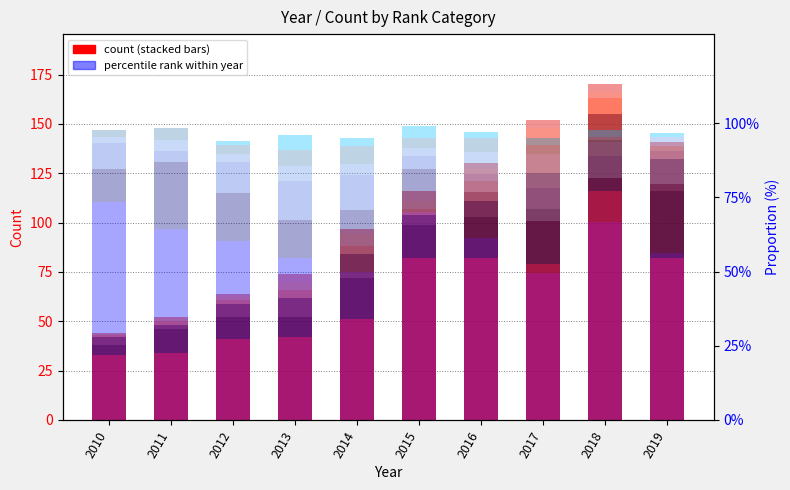

What is the value of the 4 bar at the 6th from the left?

3